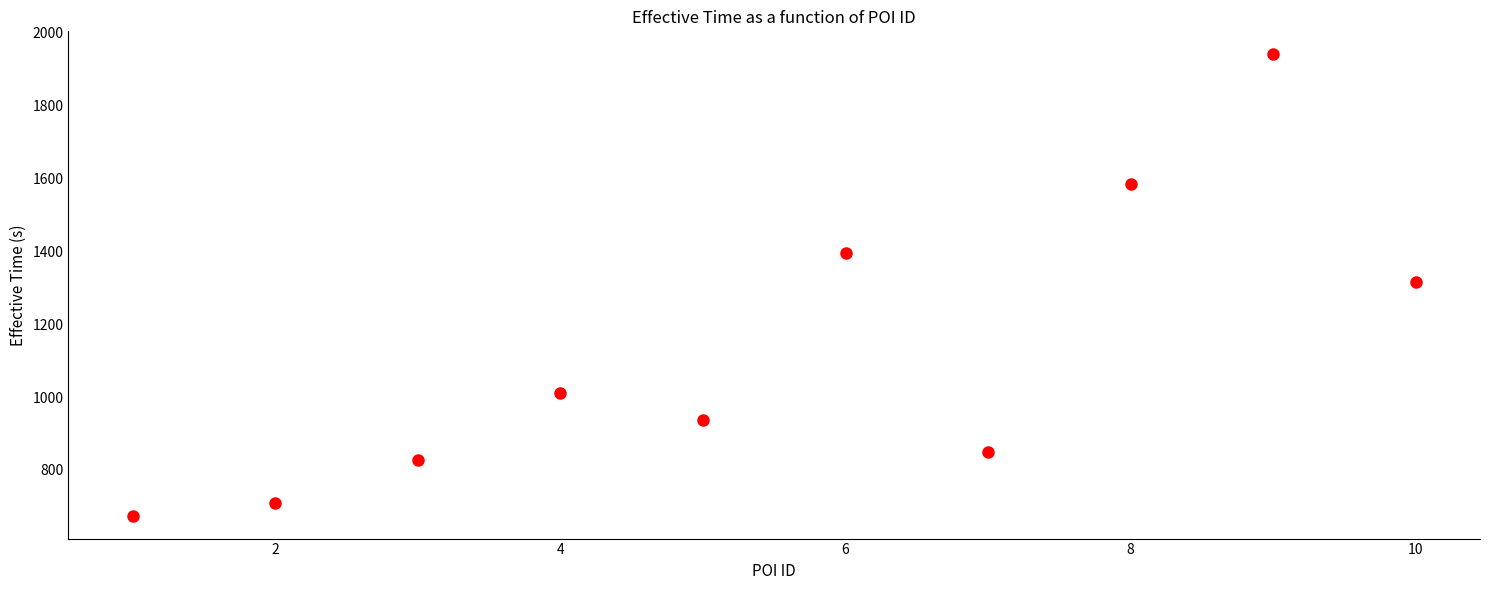

What is the average X value?

6